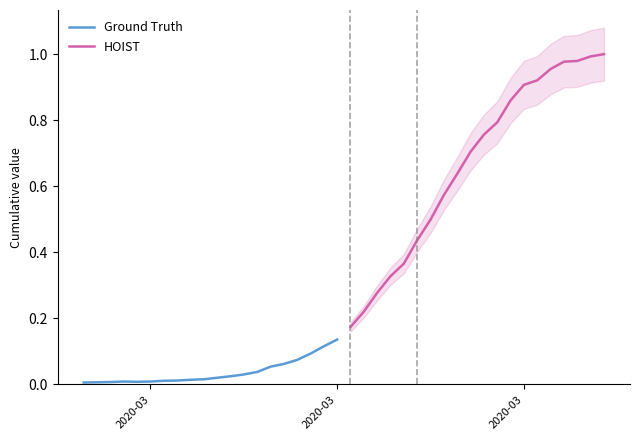

What is the minimum value for HOIST?

0.2